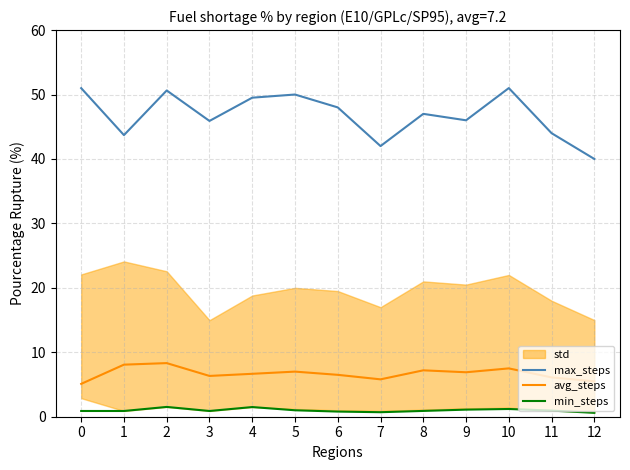

How many lines are shown in the chart?

3